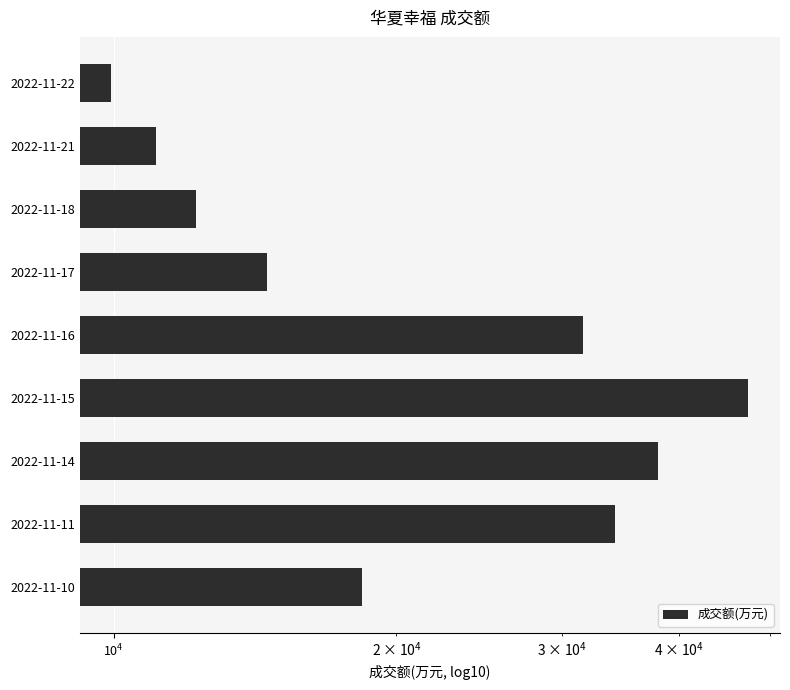

What is the sum of all values?

217366